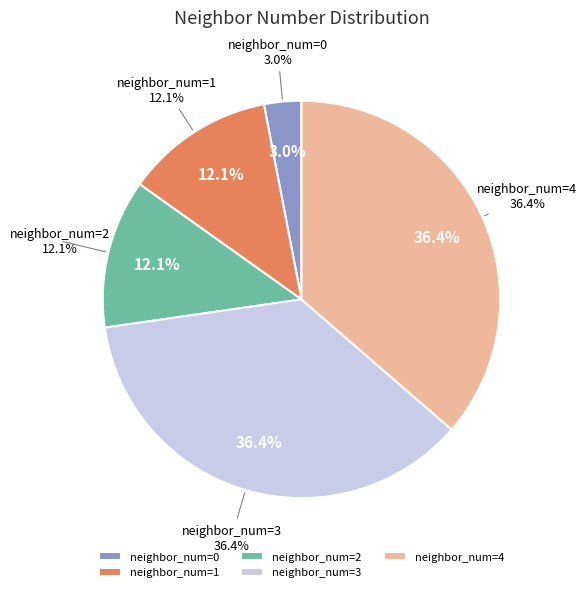

How many slices are in this pie chart?

5